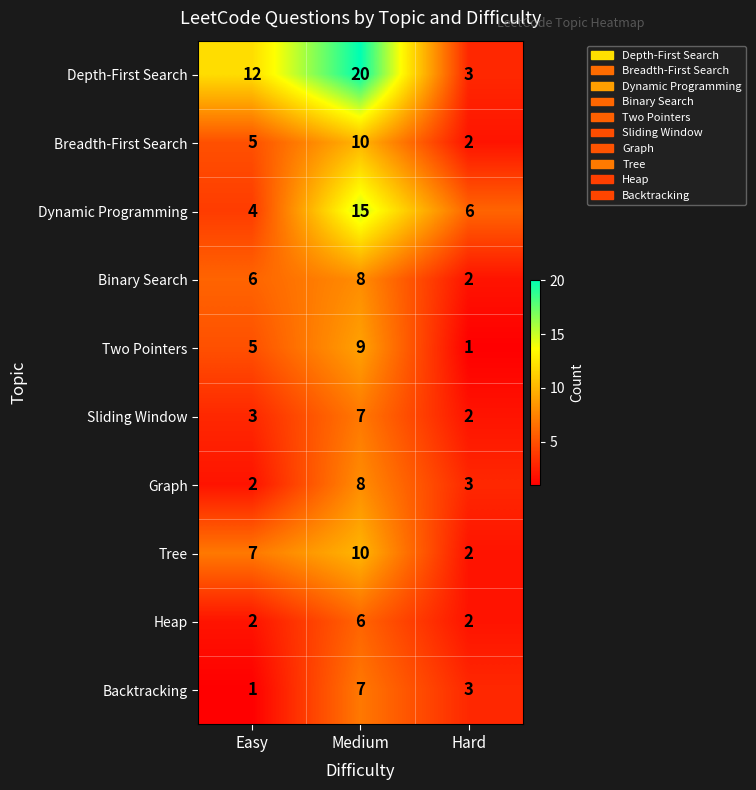

What is the lowest value of the Depth-First Search series?

3